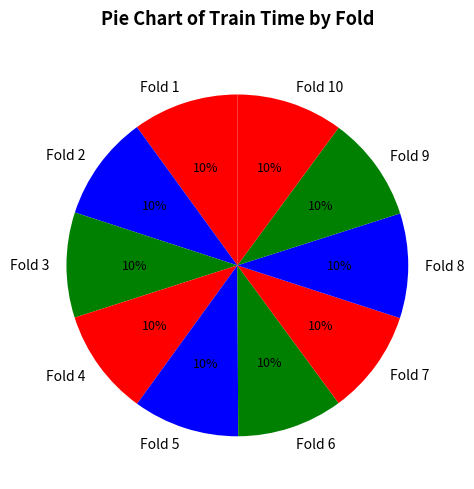

Combined, do Fold 3 and Fold 7 account for over 50%?

No